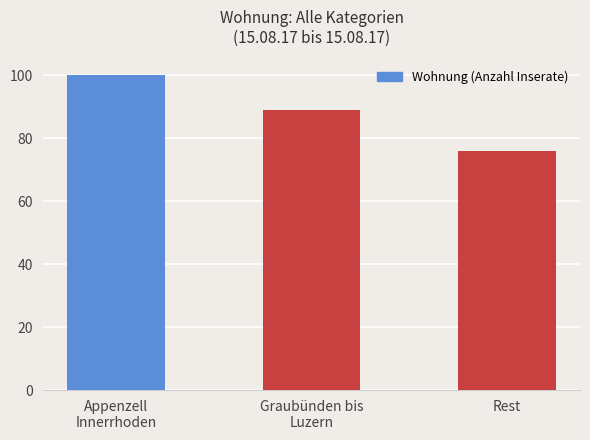

Reading left to right, extract all data points from this chart.

Appenzell
Innerrhoden=100	Graubünden bis
Luzern=89	Rest=76